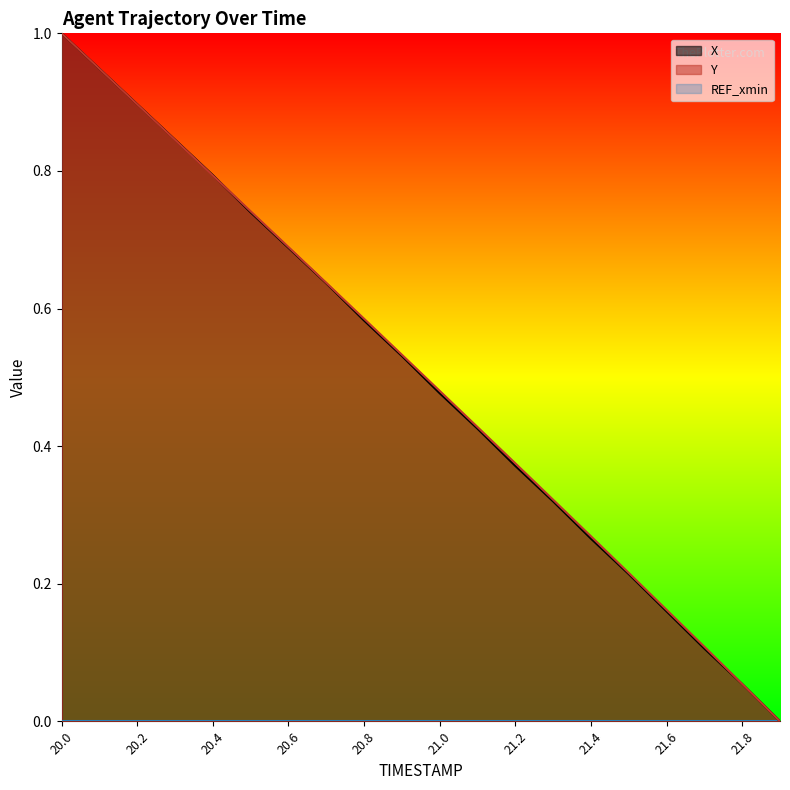

Which series ends up on top after the final intersection of Y and X?

Y